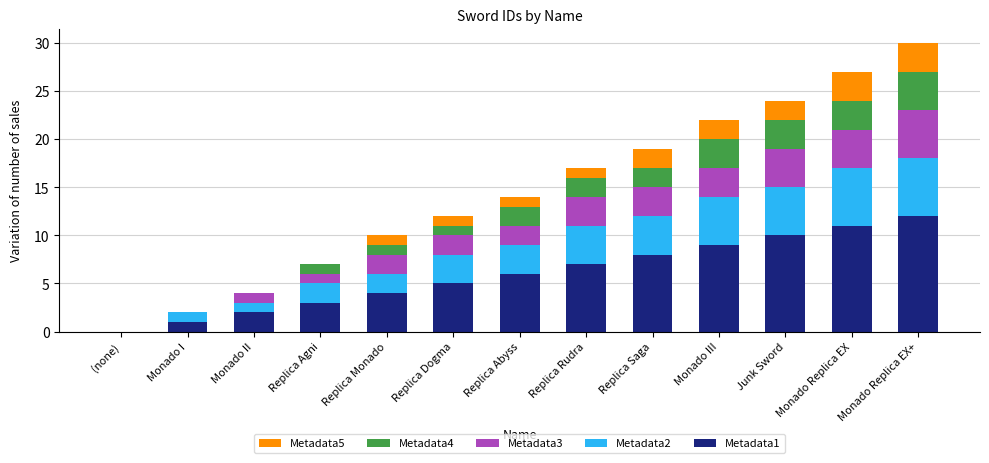

Does the chart contain stacked bars?

Yes